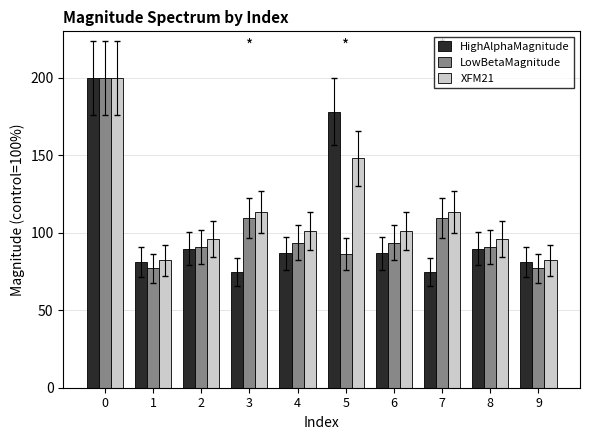

Which series has the largest total across all categories?

XFM21